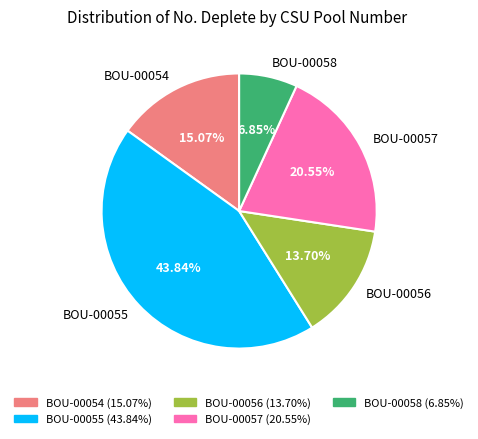

Is BOU-00058 the majority of the pie?

No